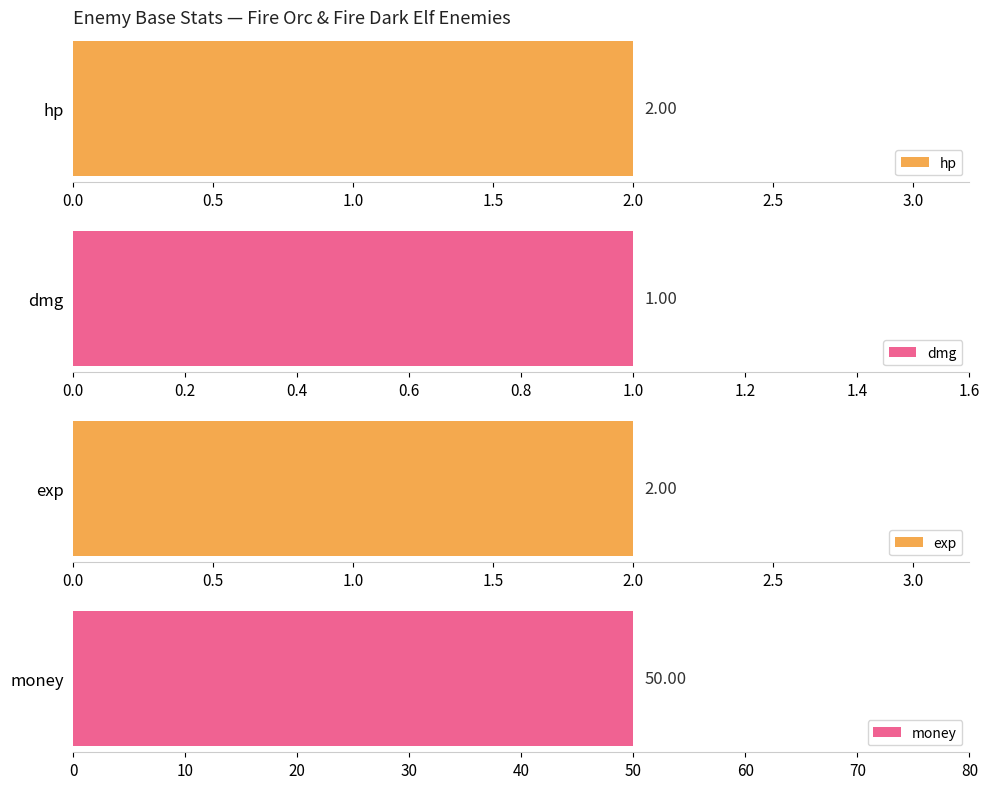

How many distinct data groups are displayed?

4